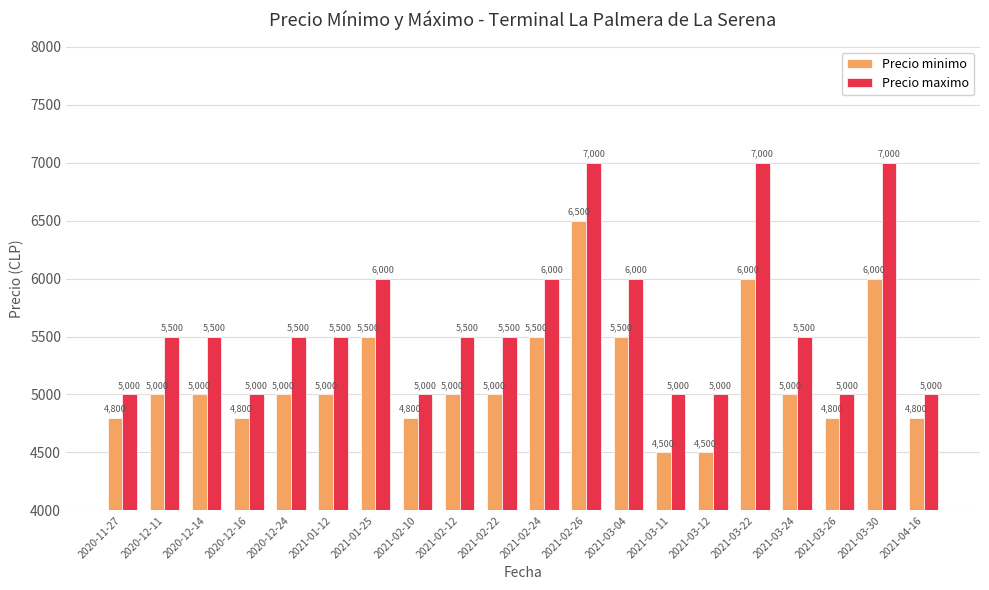

What is the value of the Precio minimo bar at the 6th from the left?

5000